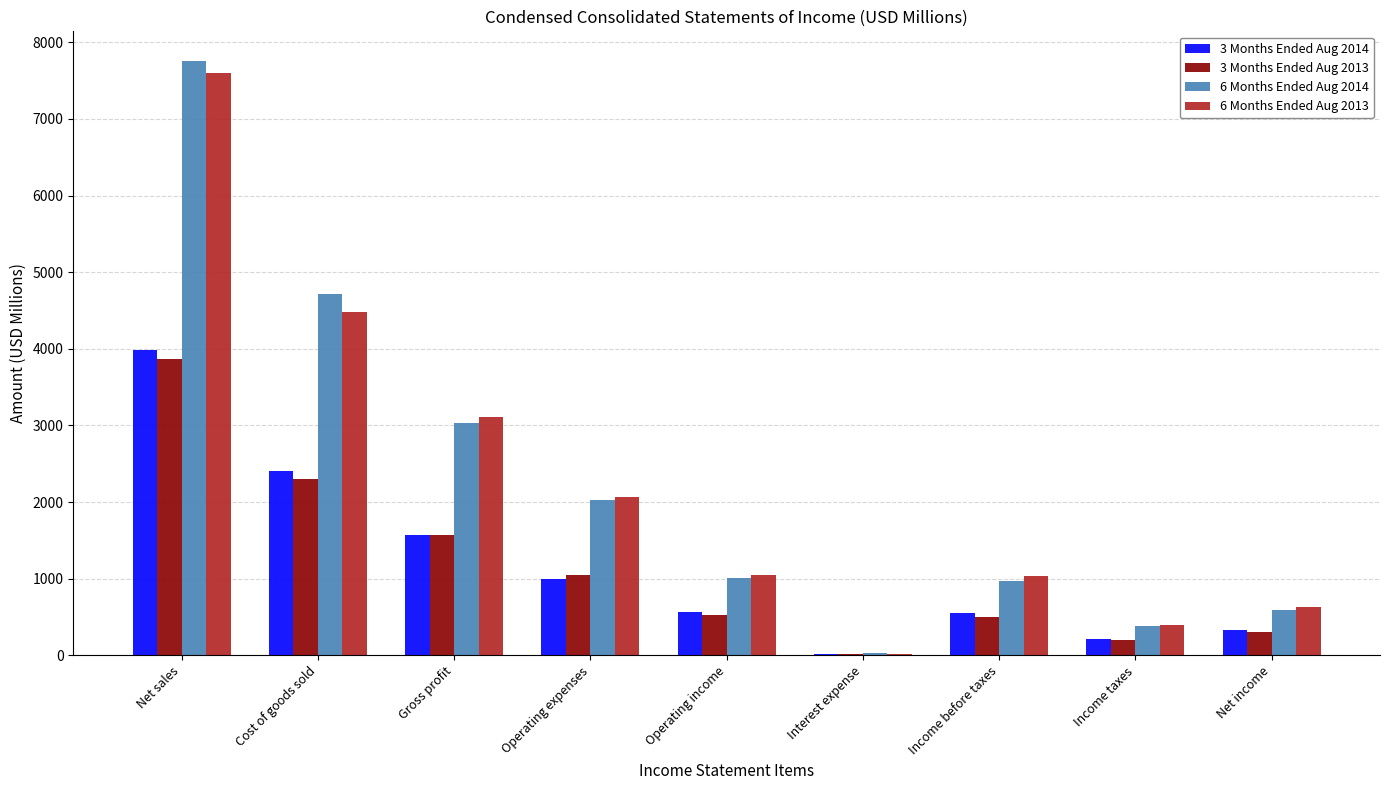

What are all the series names shown in the legend?

3 Months Ended Aug 2014, 3 Months Ended Aug 2013, 6 Months Ended Aug 2014, 6 Months Ended Aug 2013